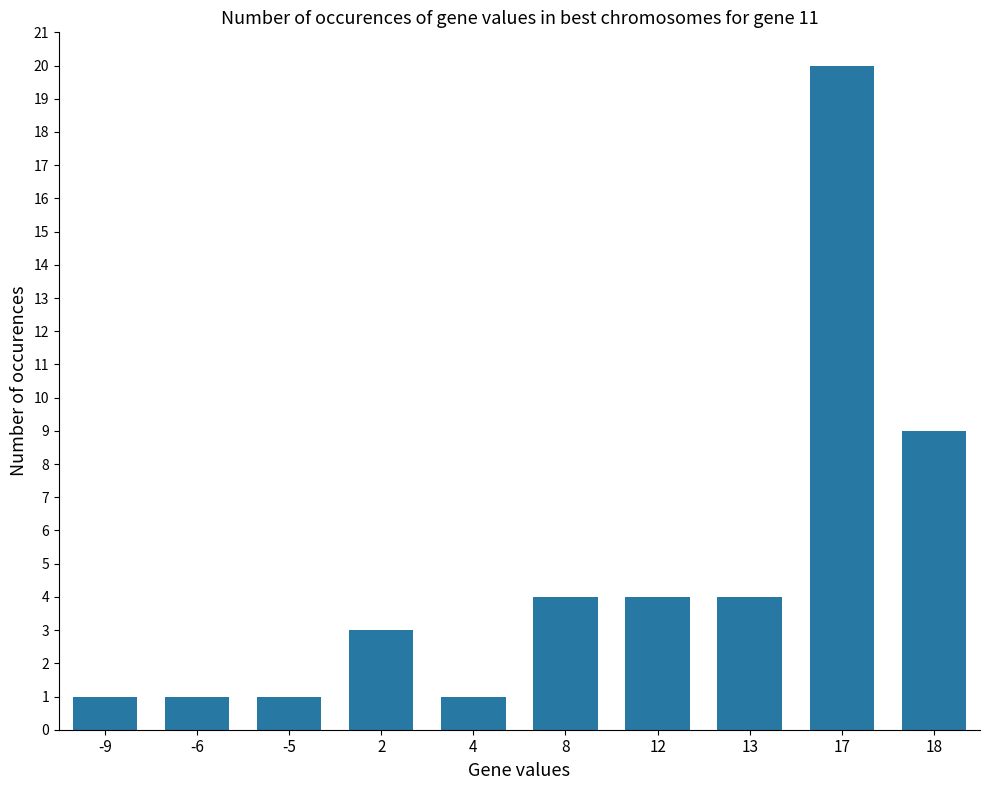

What is the sum of the values at 12 and 18?

13